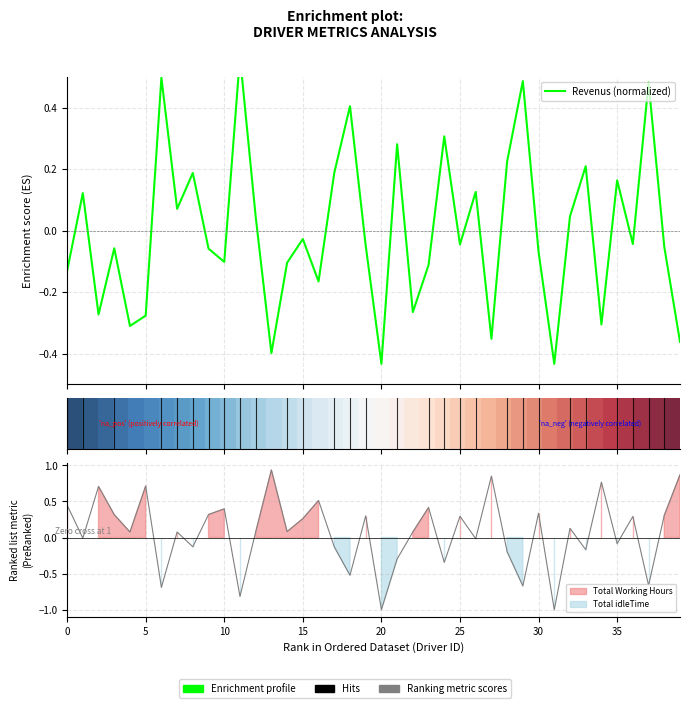

Does the chart display data point markers on the line(s)?

No